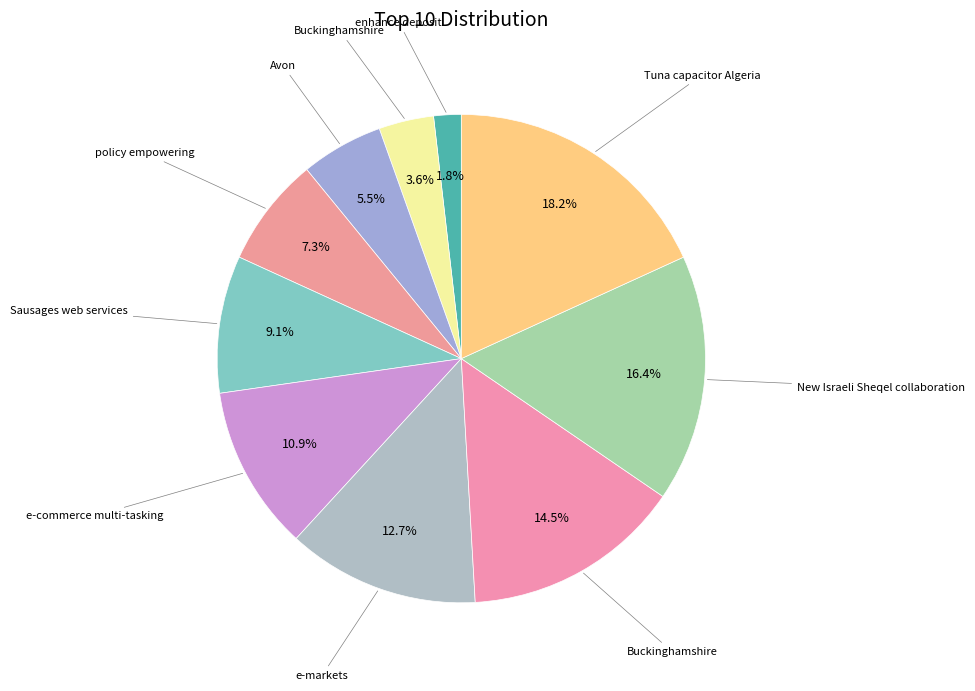

Which slice is the largest?

Tuna capacitor Algeria